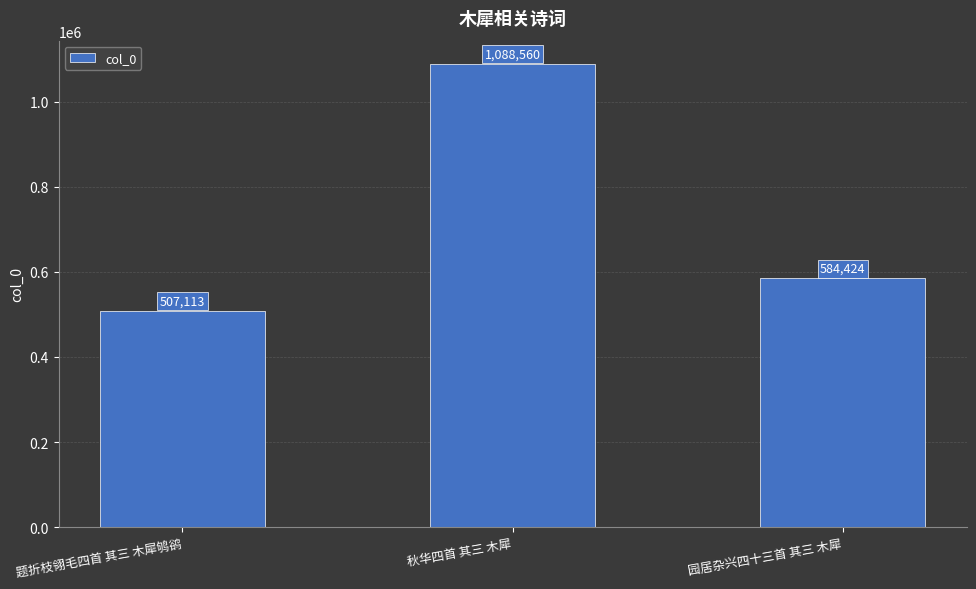

How many bars are there in total?

3